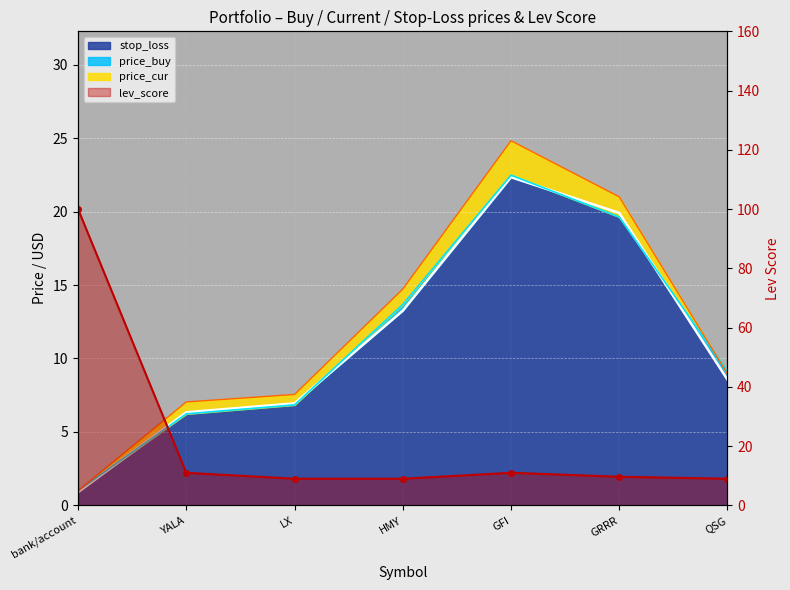

What is the minimum value for price_buy?

1.0